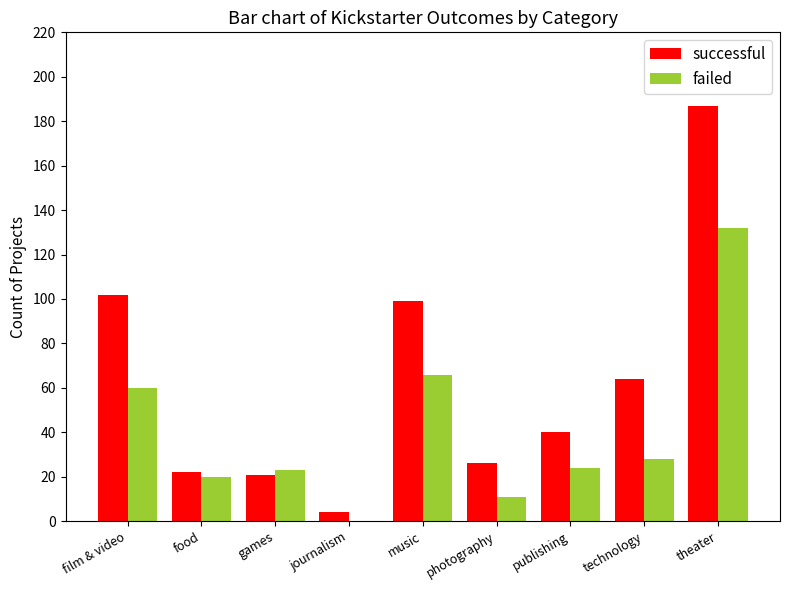

How many series are shown in this chart?

2